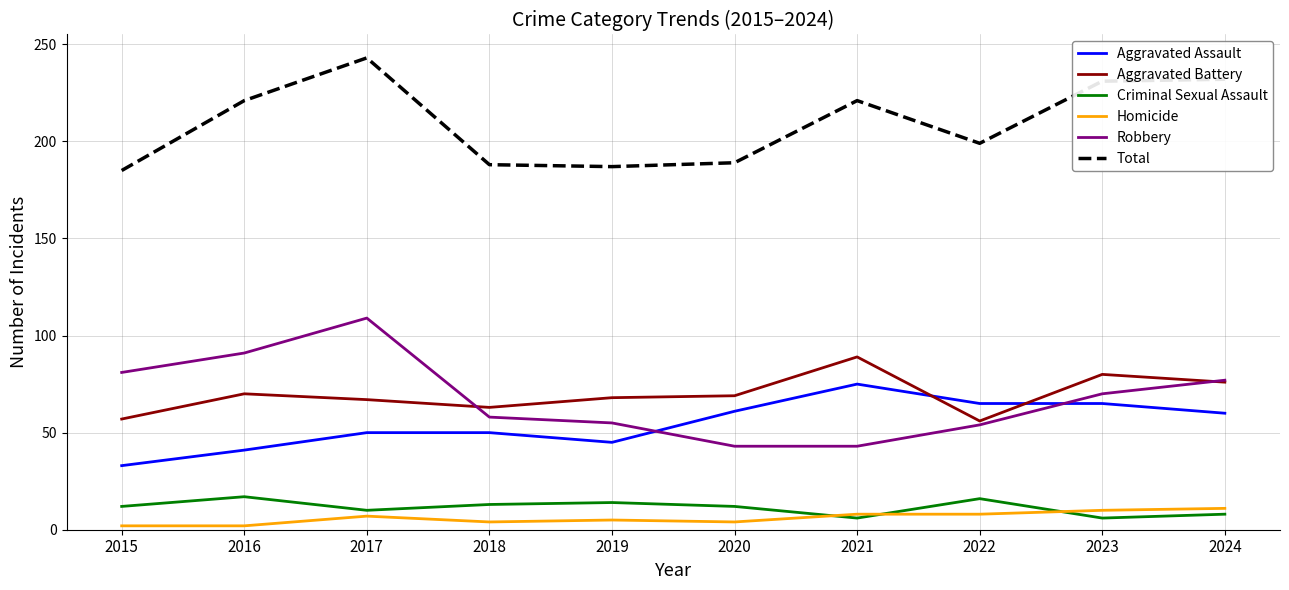

What is the lowest value of the Criminal Sexual Assault series?

6